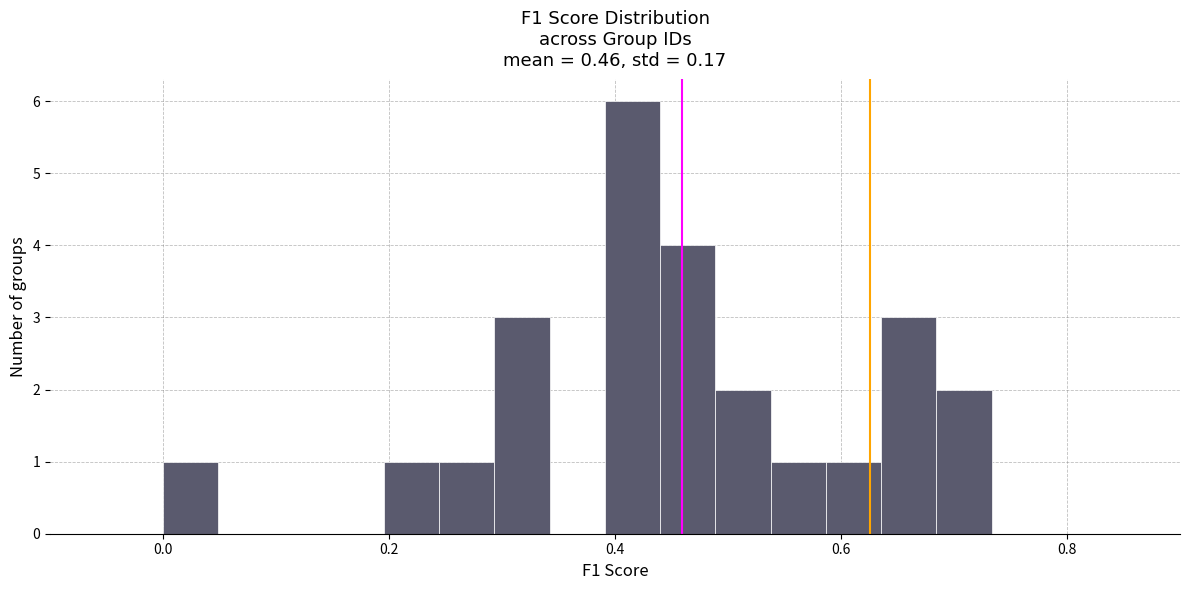

Around what value on the x-axis is the tallest bar? Give the approximate position of its centre, as read against the axis.

0.42